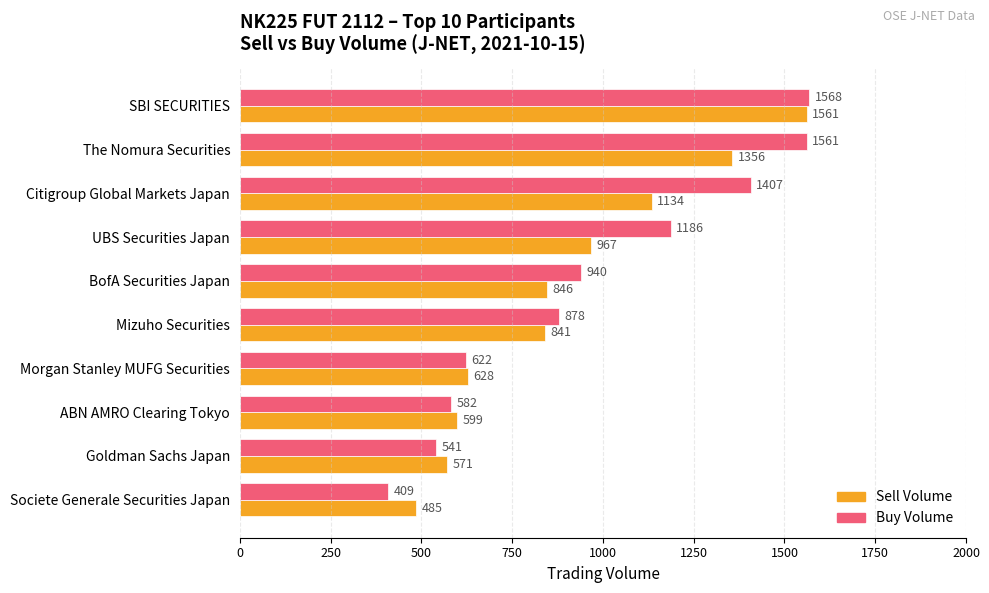

At how many categories does at least one series exceed 860?

6